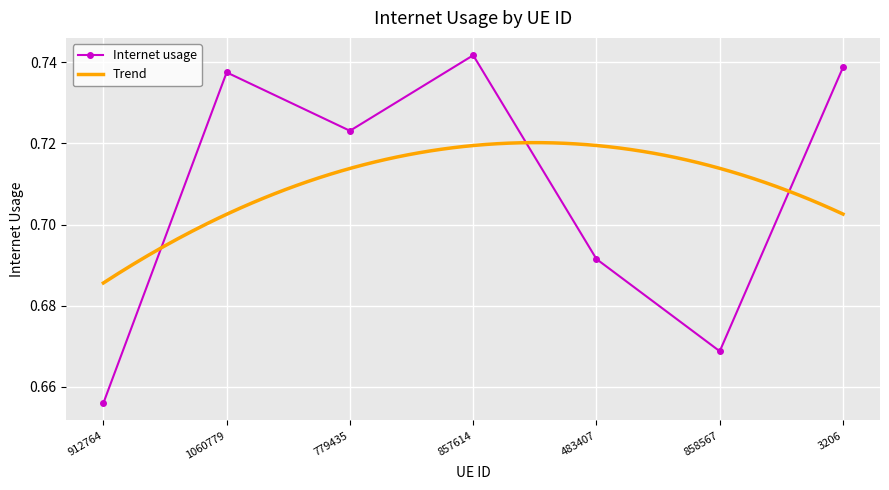

What is the sum of all values?

5.0